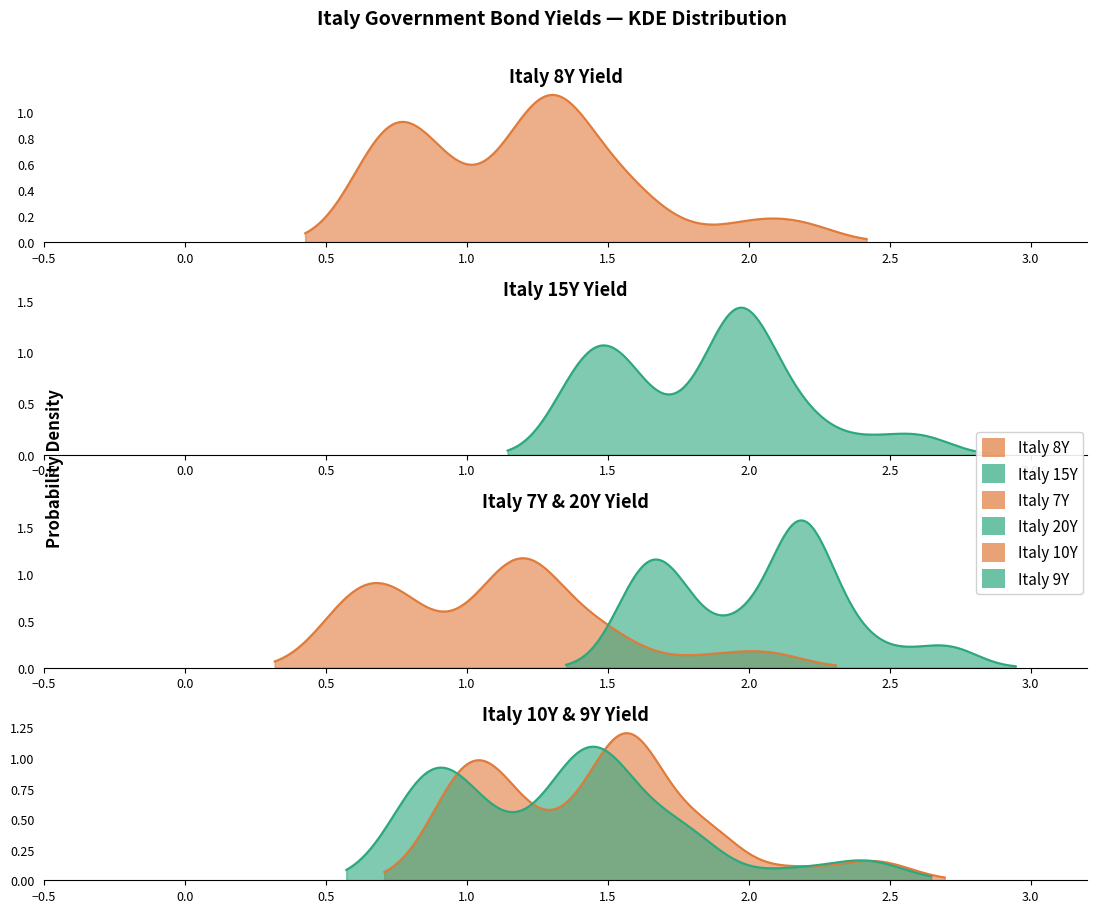

How many values in the Italy 7Y series exceed 1?

24